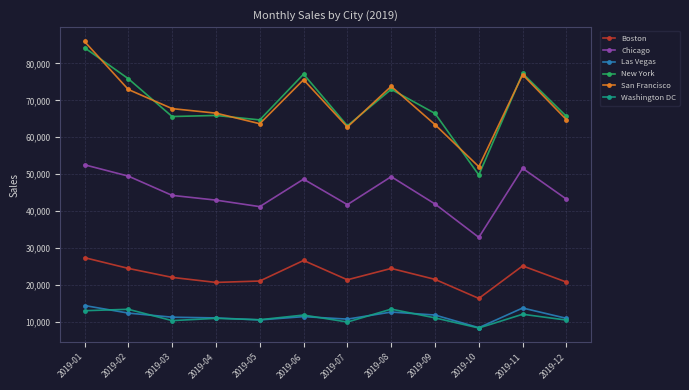

What is the total value across all series at 2019-09?

216260.9